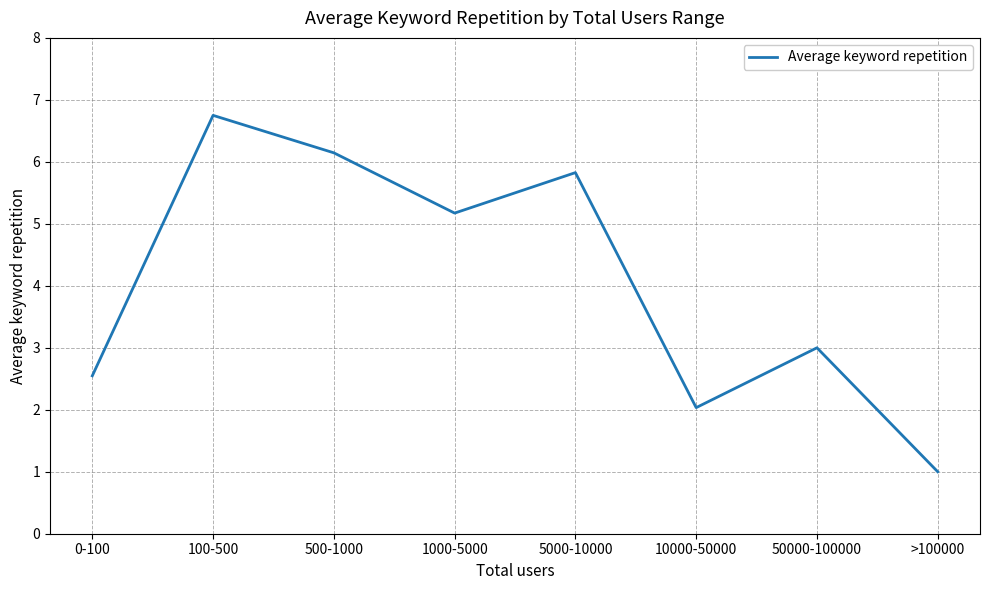

True or false: there are more than 0 points higher than both neighbors.

True